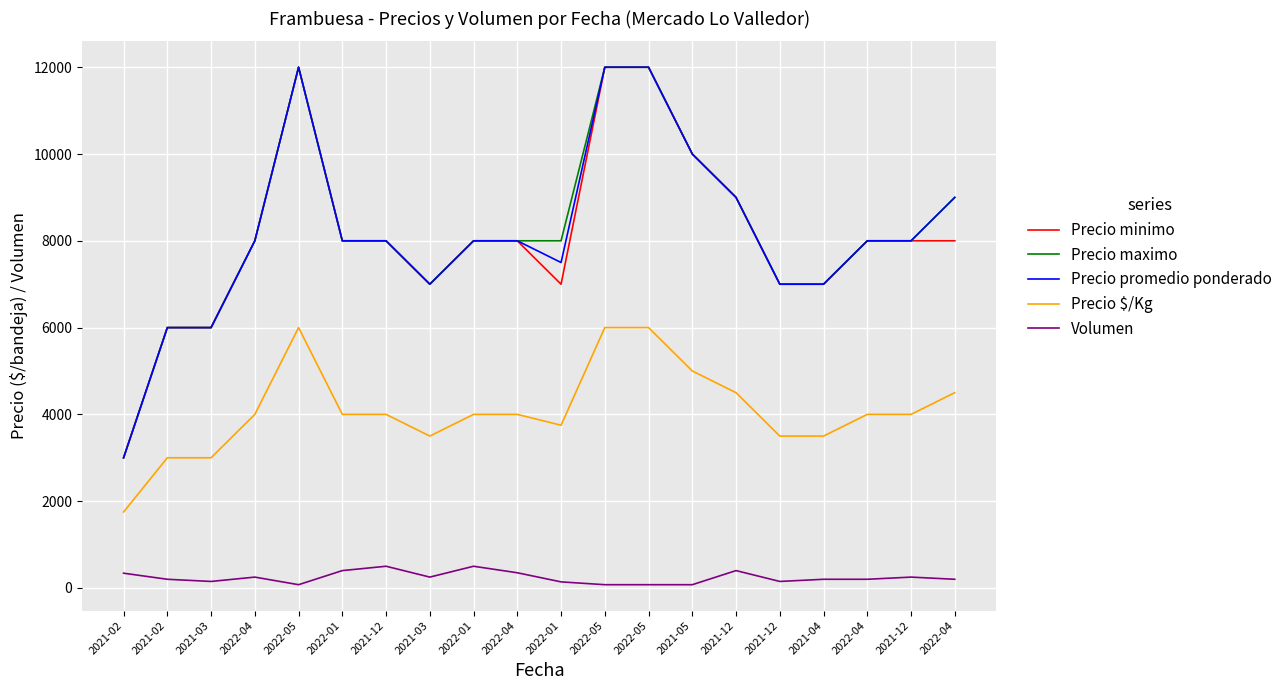

True or false: Precio $/Kg and Precio maximo intersect in this chart.

False